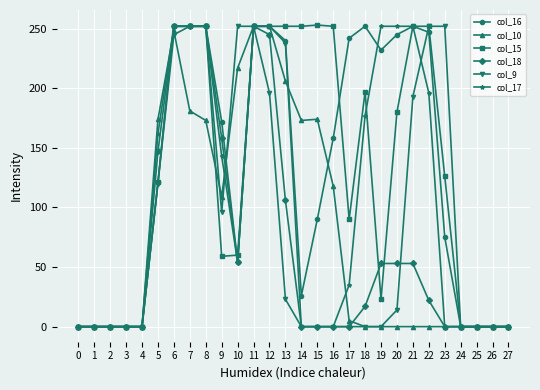

What is the value of the col_17 point at the 12th from the left?

252